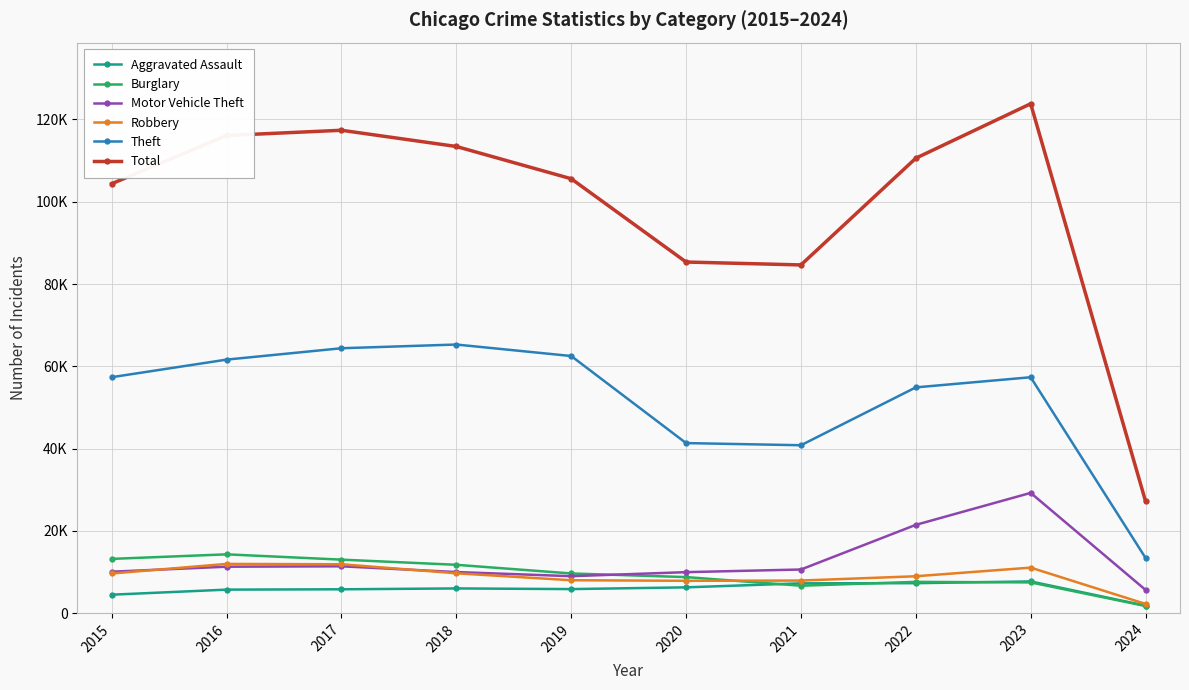

Is this an area chart (filled region under the line)?

No